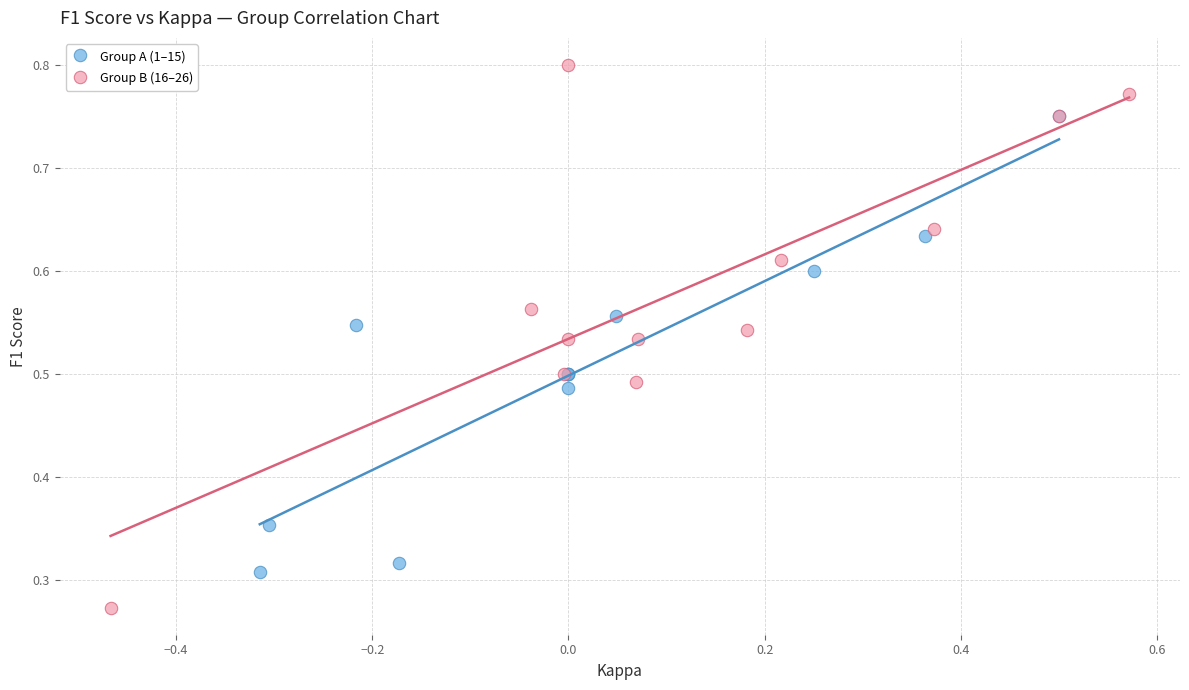

Which series reaches the maximum Y coordinate?

Group B (16–26)